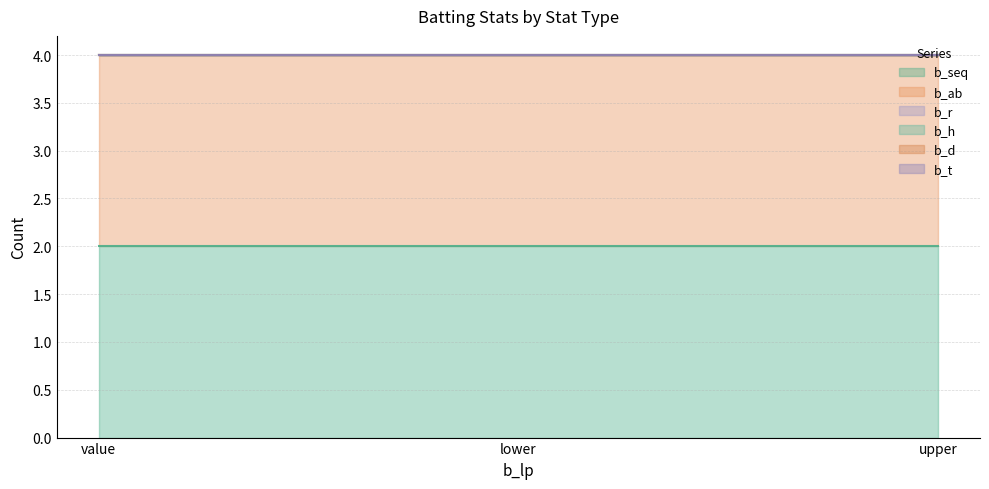

Reading left to right, list all the values displayed in this chart.

b_seq: value=2	lower=2	upper=2
b_ab: value=2	lower=2	upper=2
b_r: value=0	lower=0	upper=0
b_h: value=0	lower=0	upper=0
b_d: value=0	lower=0	upper=0
b_t: value=0	lower=0	upper=0